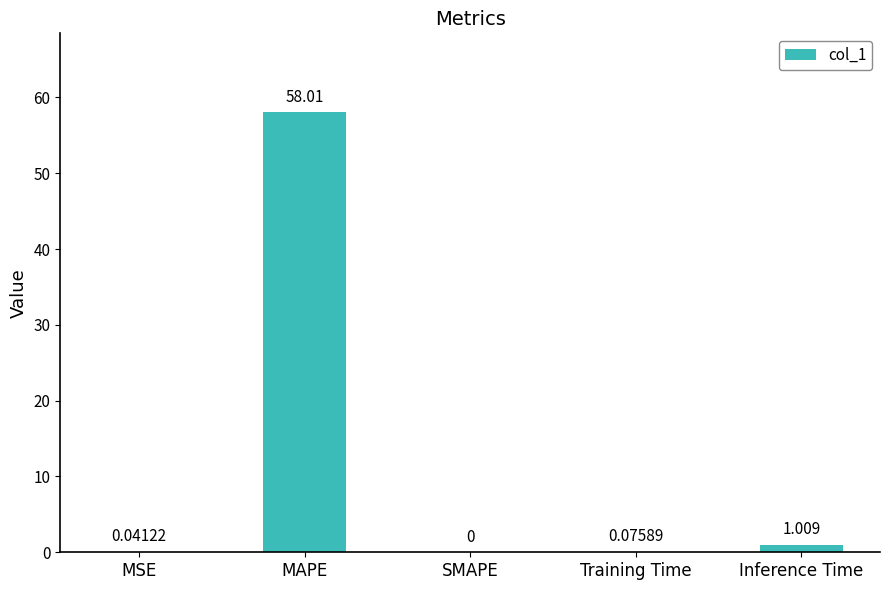

At which category does the chart reach its peak across all series?

MAPE